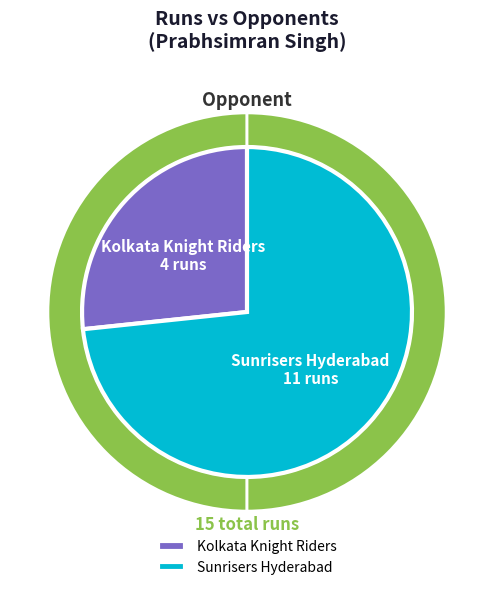

Is it true that Sunrisers Hyderabad is 73% of the pie?

True